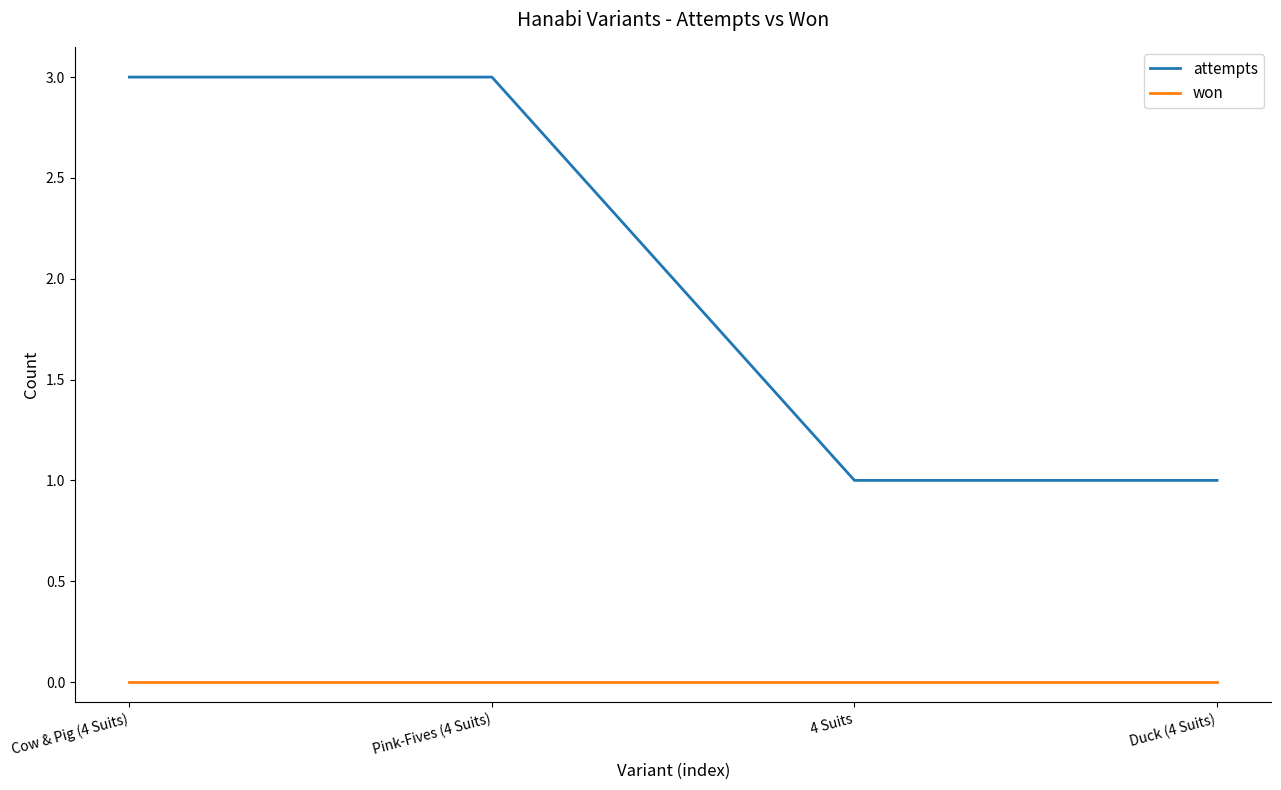

Reading left to right, list all the values displayed in this chart.

attempts: Cow & Pig (4 Suits)=3	Pink-Fives (4 Suits)=3	4 Suits=1	Duck (4 Suits)=1
won: Cow & Pig (4 Suits)=0	Pink-Fives (4 Suits)=0	4 Suits=0	Duck (4 Suits)=0